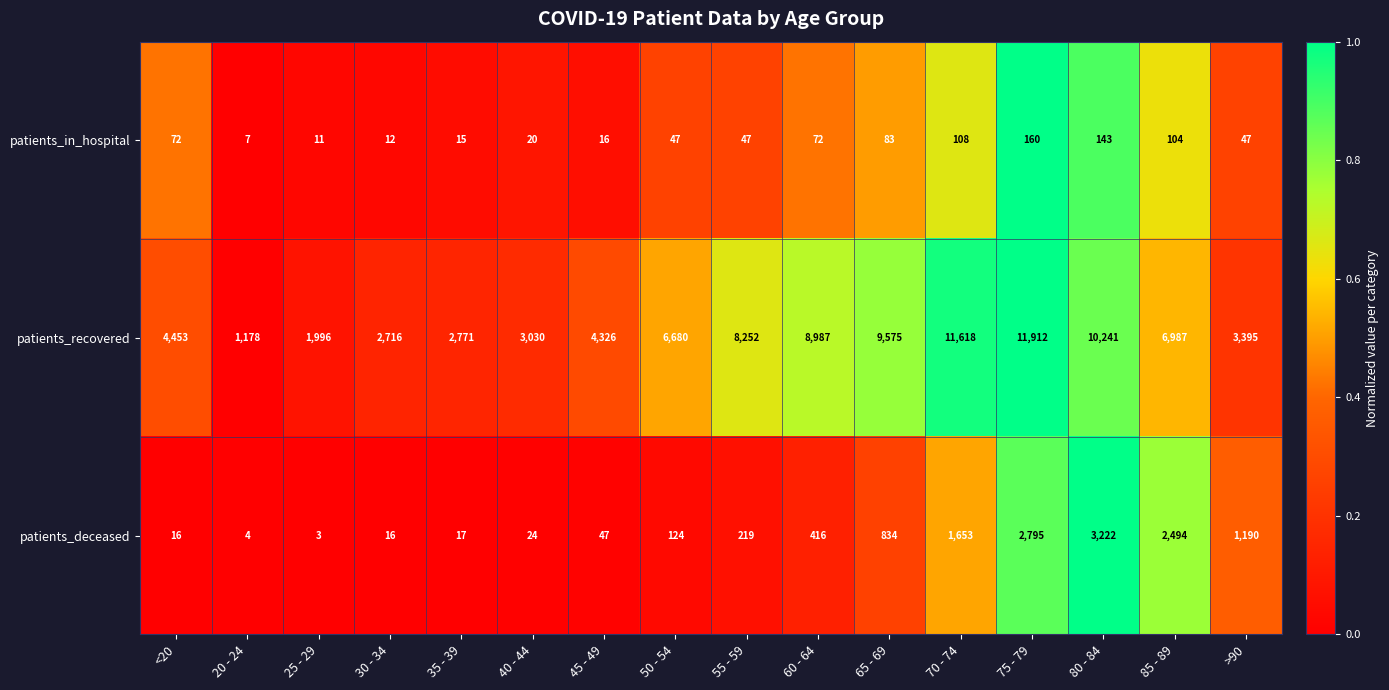

At 30 - 34, list the series in order from smallest to largest.

patients_in_hospital, patients_deceased, patients_recovered